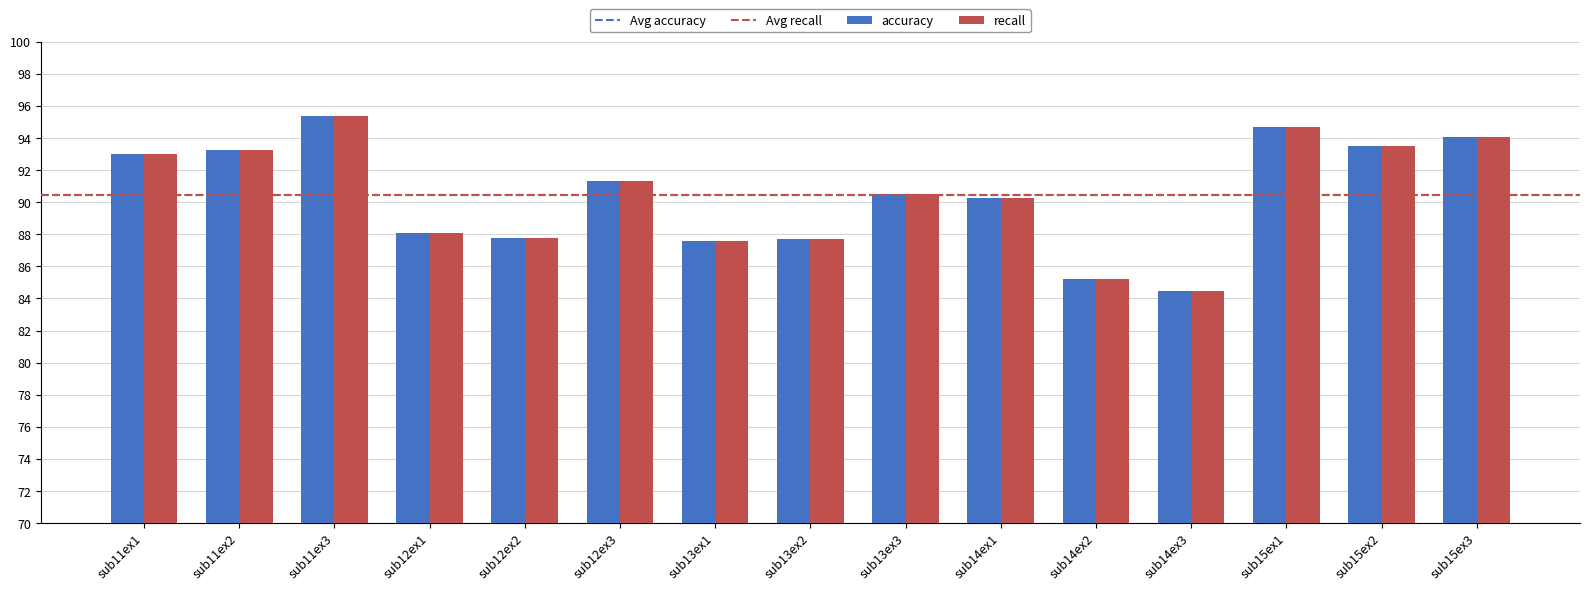

How many bars are there in total?

30